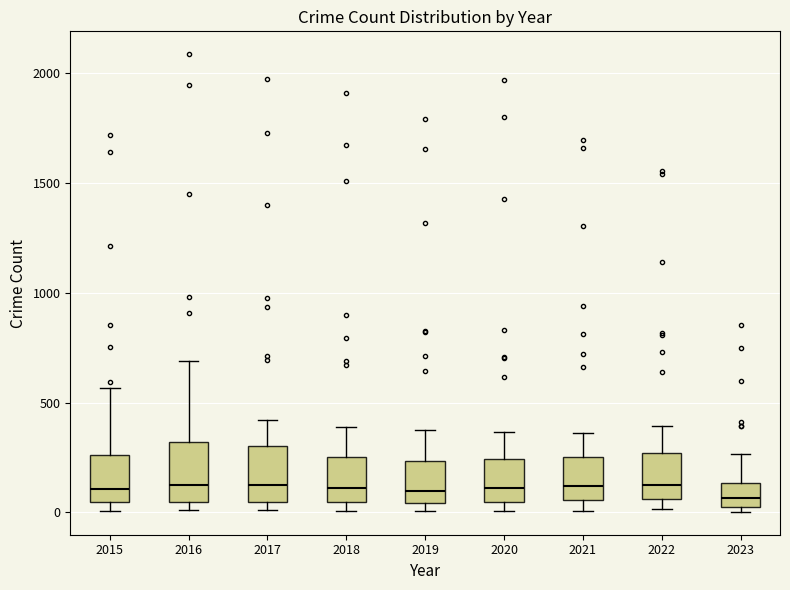

Reading left to right, read every box against the y-axis: the position of its median line, the range the box covers, and the ends of its whiskers. The values are not printed on the chart, so give them approximately, as read against the axis.

2015: median 100, box 50 to 250, whiskers 0 to 550
2016: median 150, box 50 to 300, whiskers 0 to 700
2017: median 100, box 50 to 300, whiskers 0 to 400
2018: median 100, box 50 to 250, whiskers 0 to 400
2019: median 100, box 50 to 250, whiskers 0 to 400
2020: median 100, box 50 to 250, whiskers 0 to 350
2021: median 100, box 50 to 250, whiskers 0 to 350
2022: median 100, box 50 to 250, whiskers 0 to 400
2023: median 50 (inside the box), box 50 to 150, whiskers 0 to 250